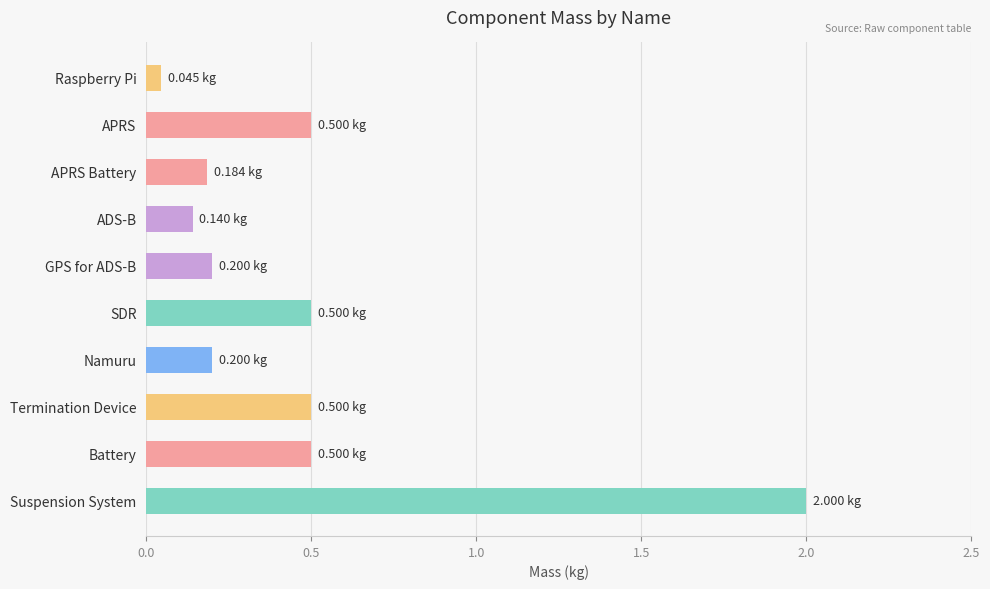

What is the difference between the maximum and second lowest values?

1.9